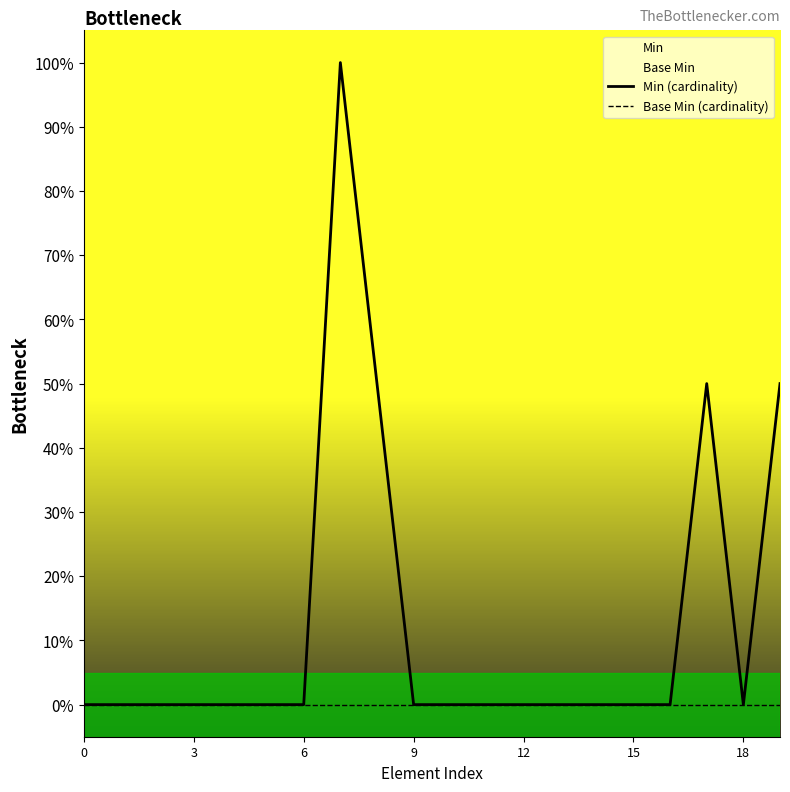

Which series changed the most between 18 and 13?

Min (cardinality)